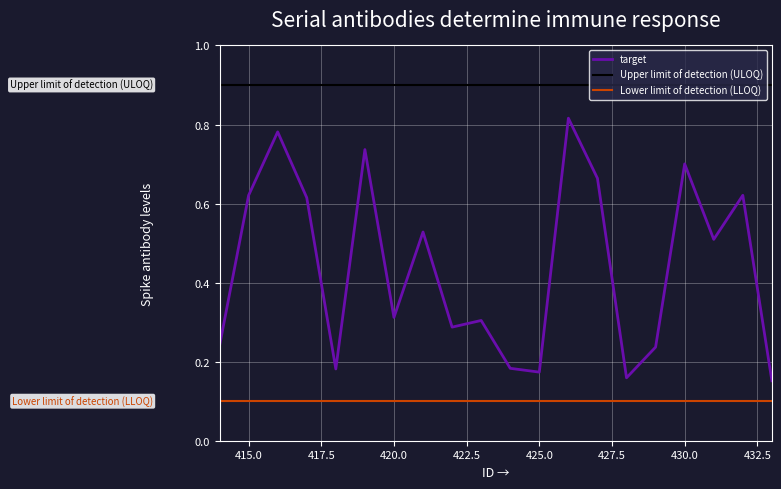

Rank the categories by value from lowest to highest.

433, 428, 425, 418, 424, 429, 414, 422, 423, 420, 431, 421, 417, 415, 432, 427, 430, 419, 416, 426